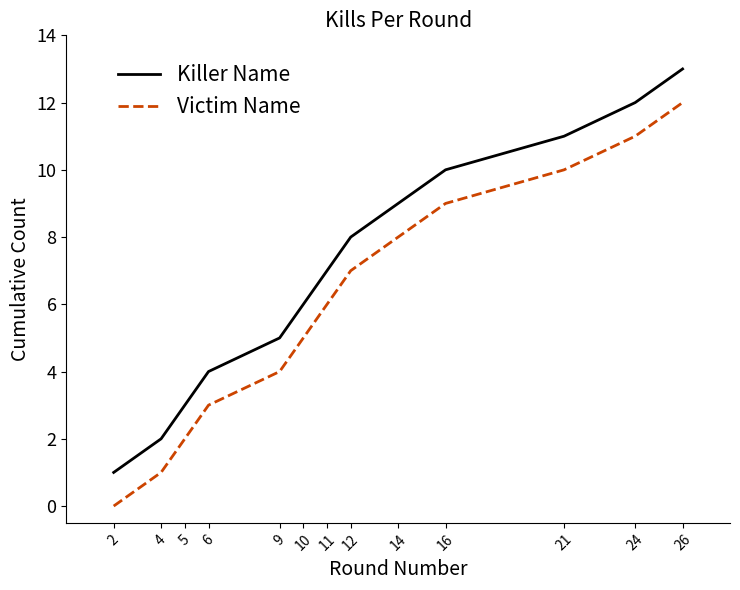

Which category has the highest value in the Victim Name series?

26